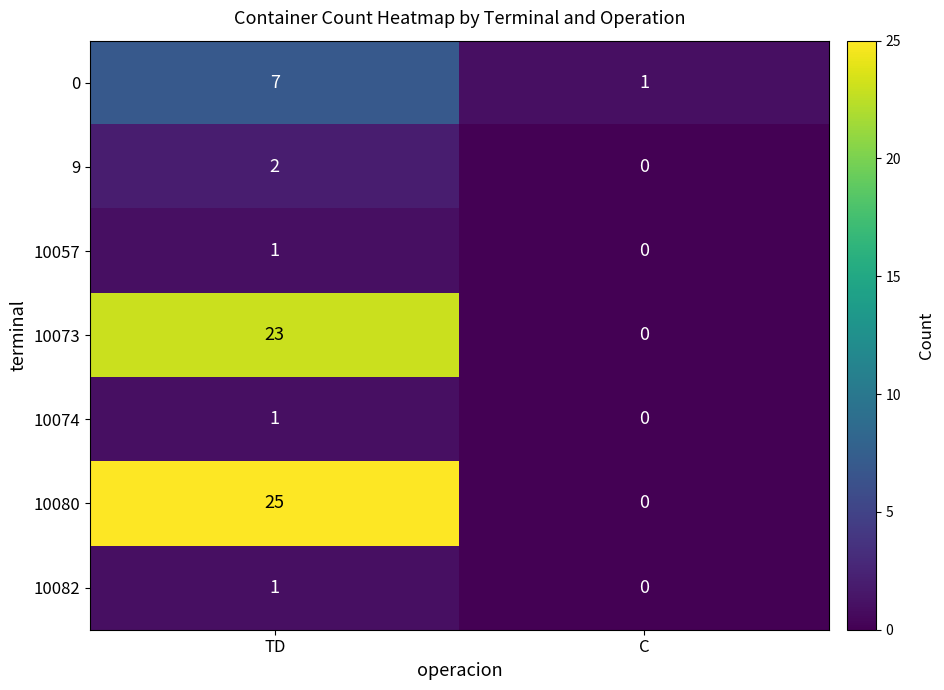

What is the total value across all series at C?

1